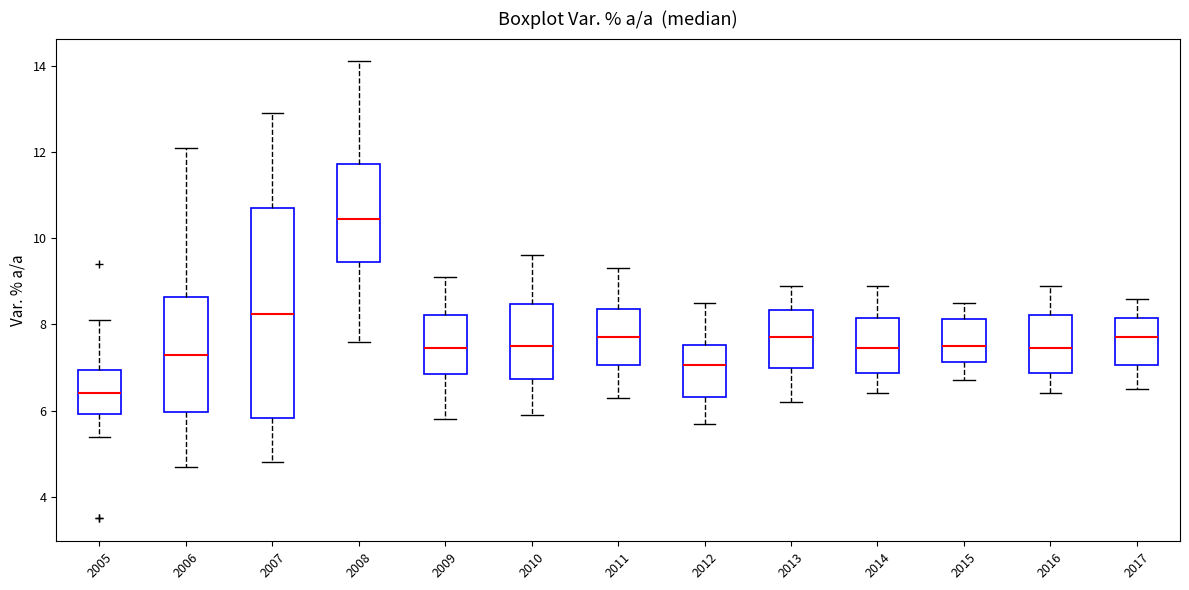

Which box's median line is the lowest?

2005